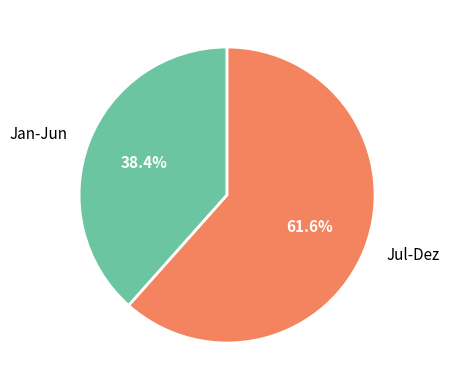

What is the ratio of the value at Jan-Jun to the value at Jul-Dez?

0.6